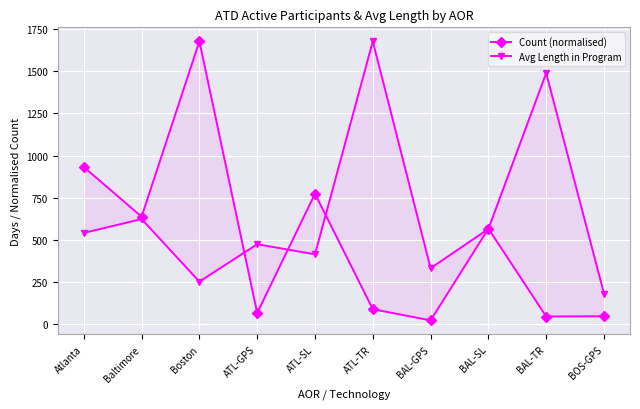

True or false: Avg Length in Program has a value of 415.3 at ATL-SL.

True